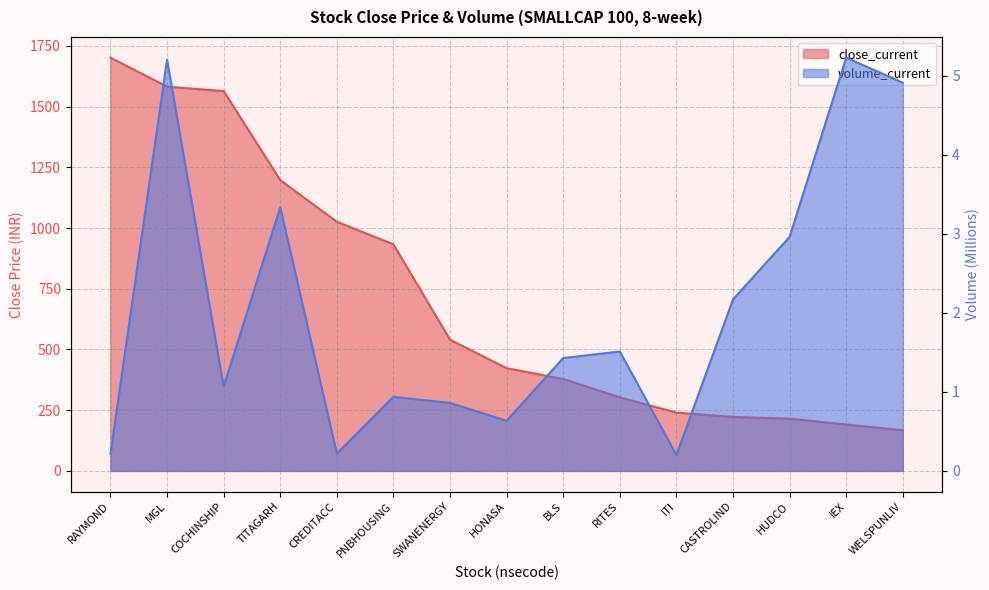

Rank the categories by volume_current value from lowest to highest.

ITI, RAYMOND, CREDITACC, HONASA, SWANENERGY, PNBHOUSING, COCHINSHIP, BLS, RITES, CASTROLIND, HUDCO, TITAGARH, WELSPUNLIV, MGL, IEX